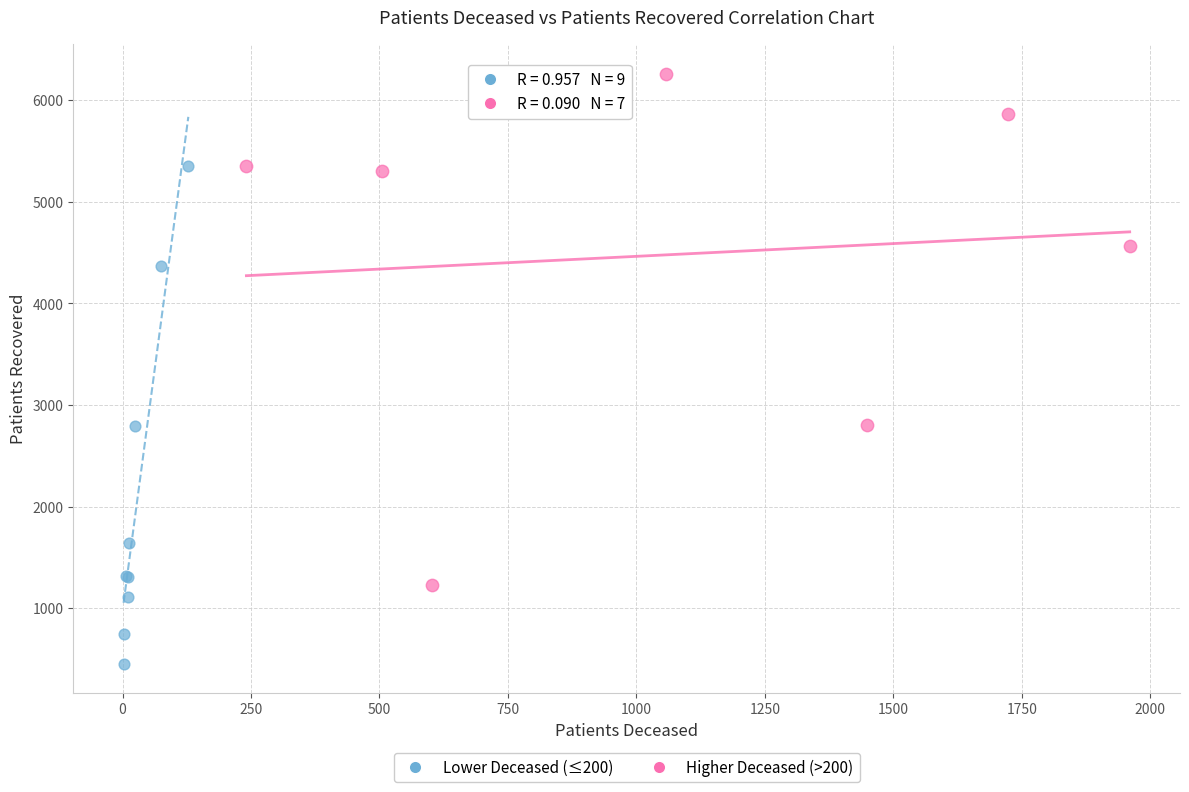

What are all the series names shown in the legend?

Lower Deceased (≤200), Higher Deceased (>200)